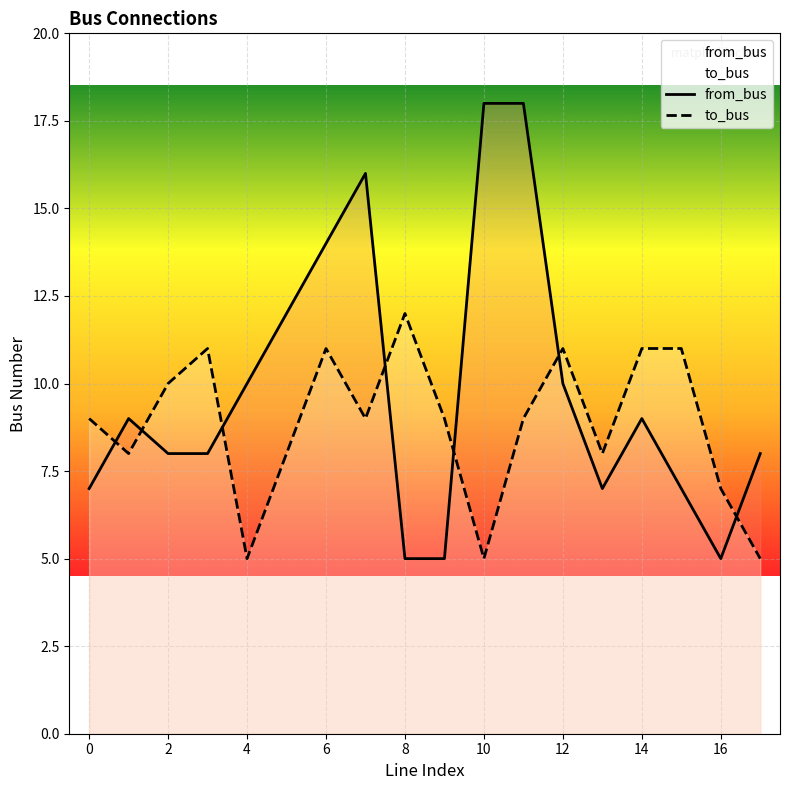

How many intersections are there between to_bus and from_bus?

7